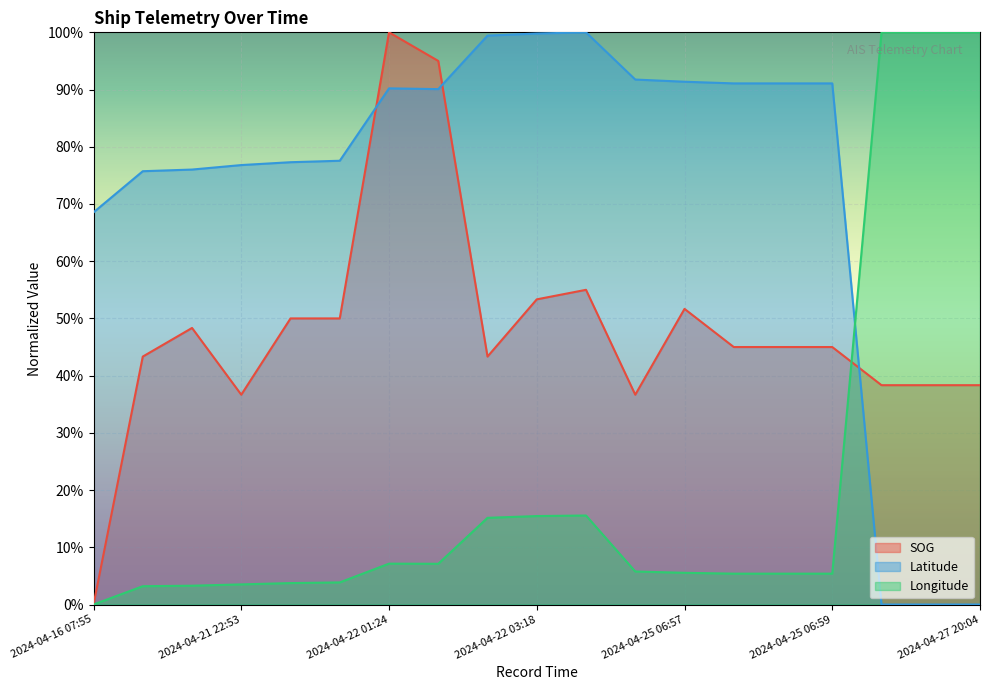

How many positive values does the SOG series have?

18